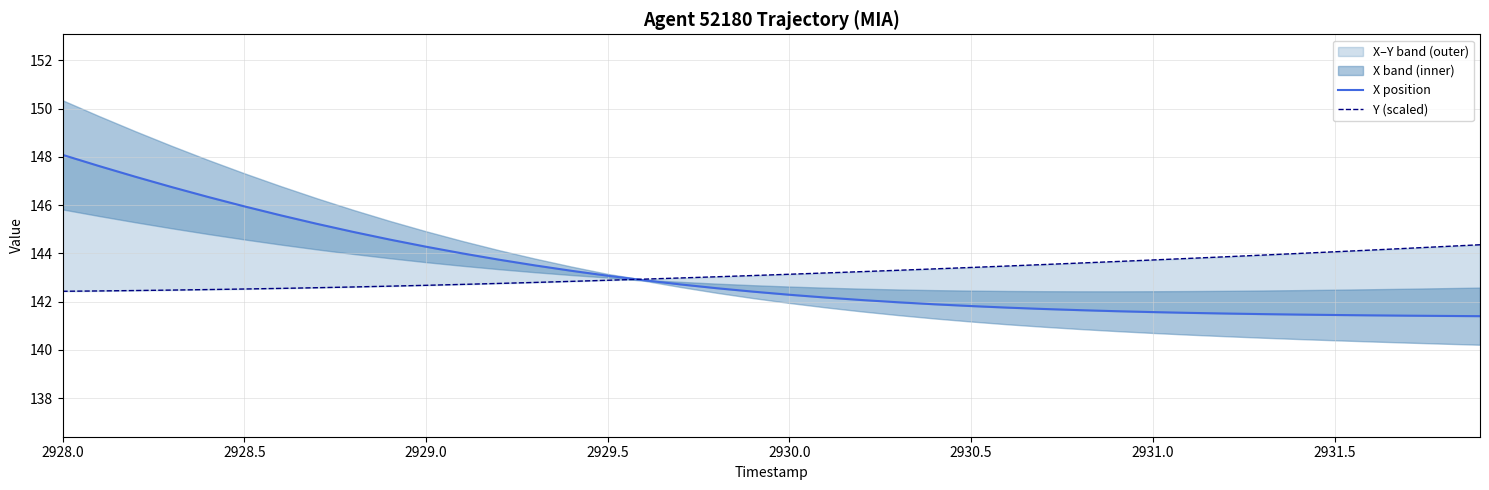

True or false: Y (scaled) and X position intersect in this chart.

True